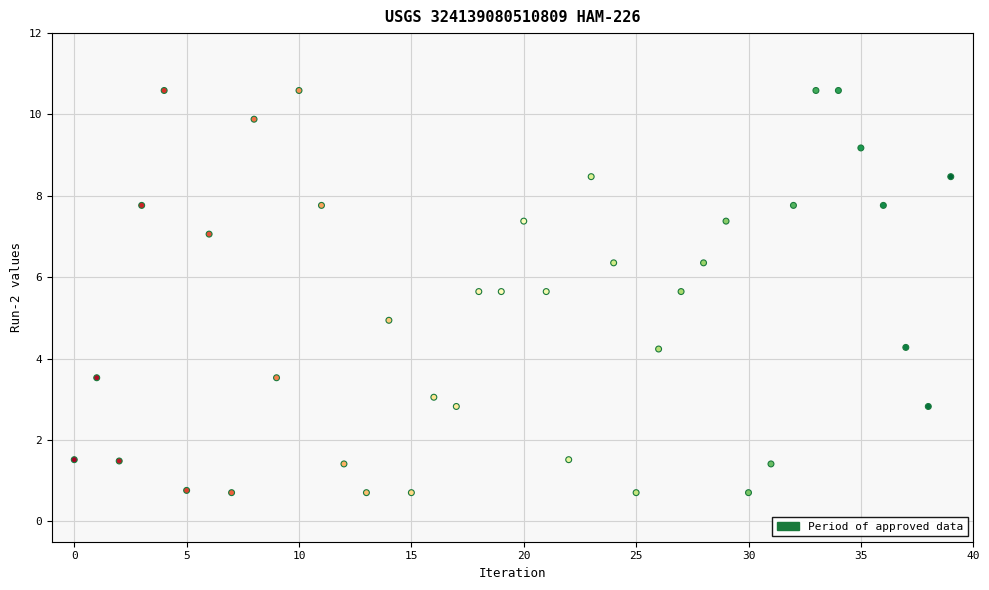

What is the range of Y values (max minus min)?

9.9